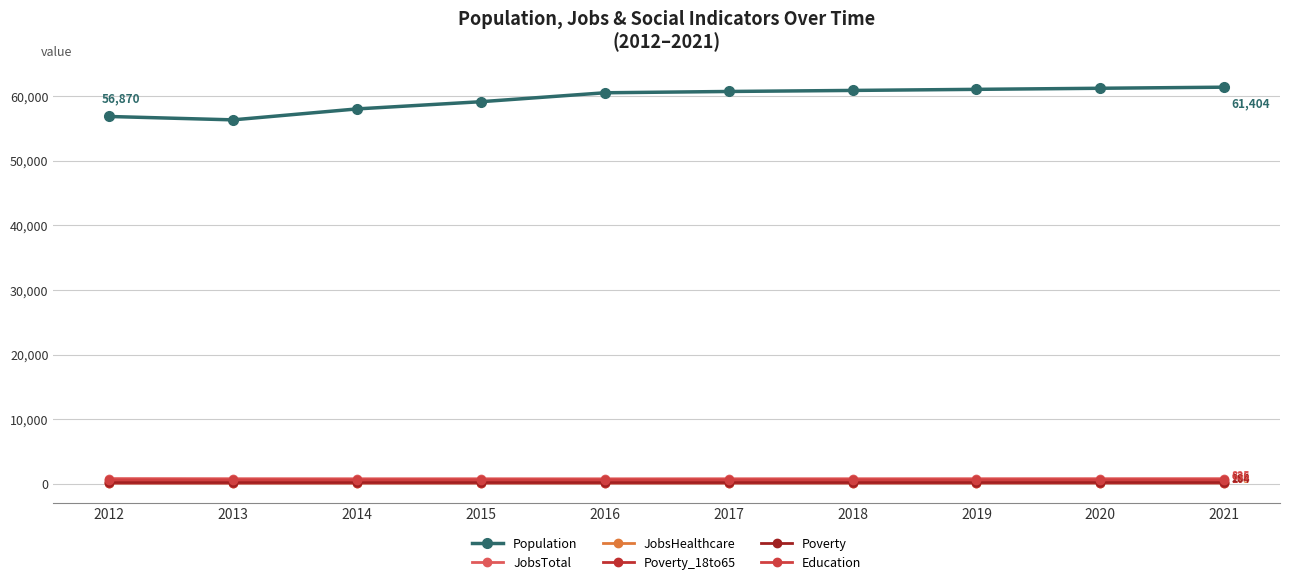

What is the sum of the Education values at 2017 and 2012?

1256